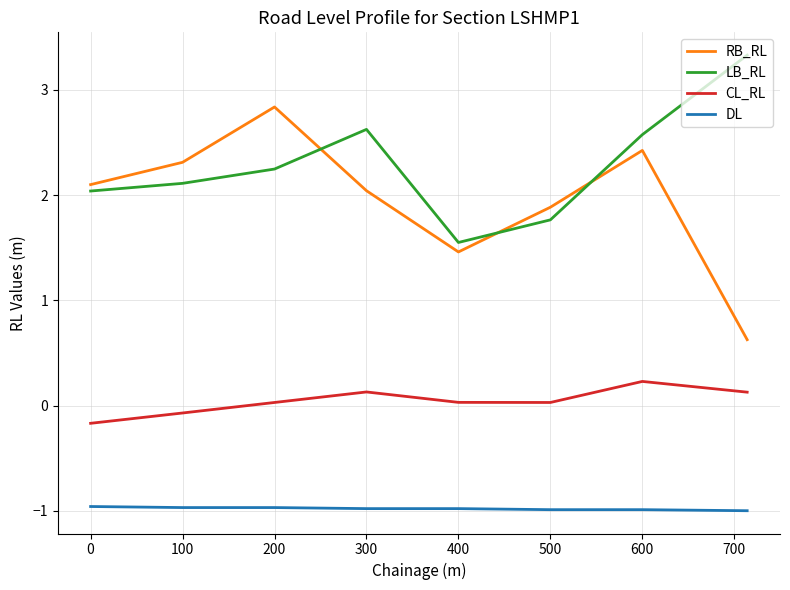

List the series in order of their peak value, highest first.

LB_RL, RB_RL, CL_RL, DL